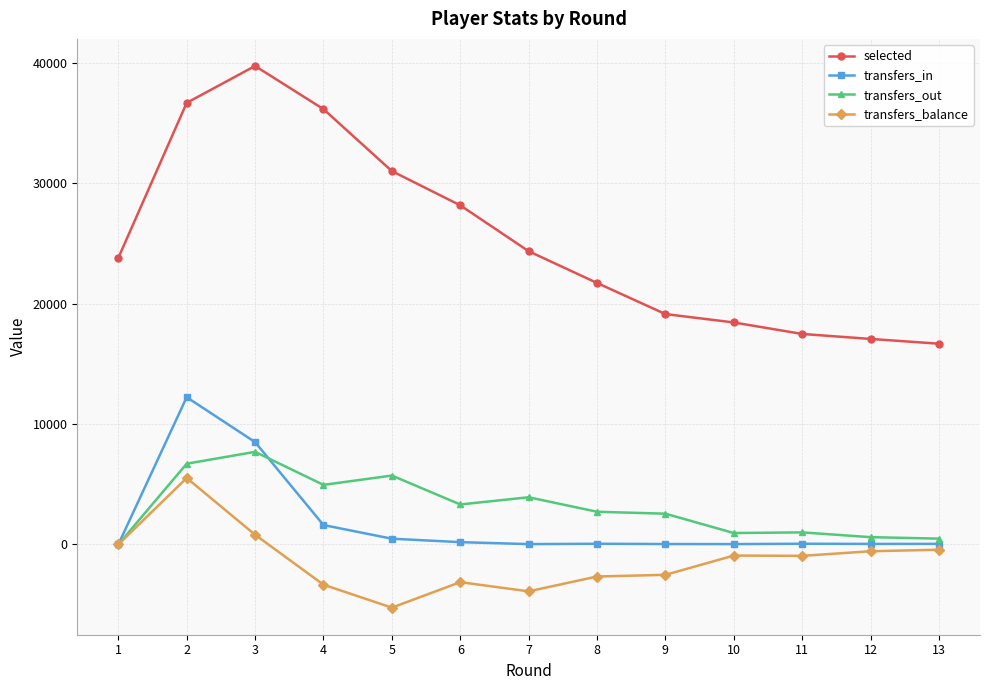

True or false: transfers_balance and selected cross at least once.

False